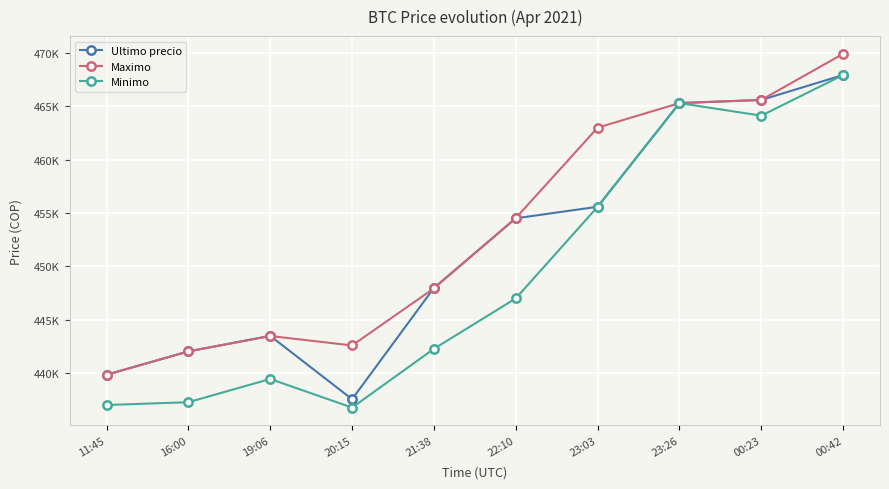

What is the label of the 10th point from the left?

00:42